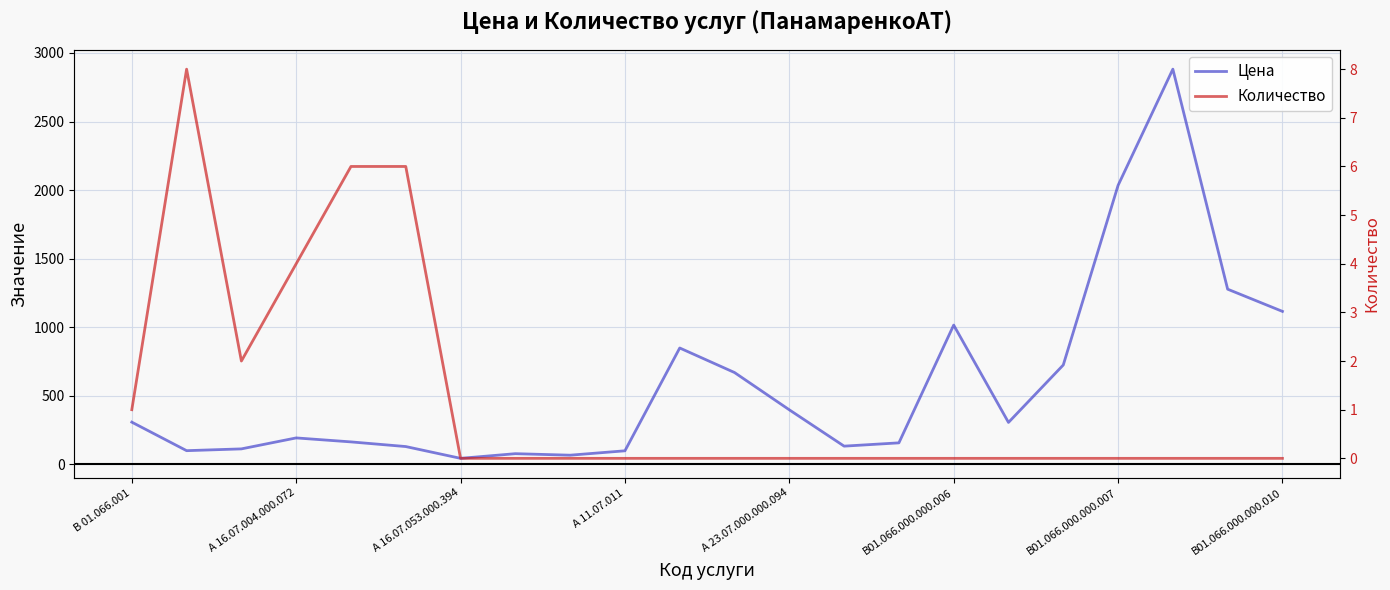

At which label does Цена first exceed 305?

В 01.066.001